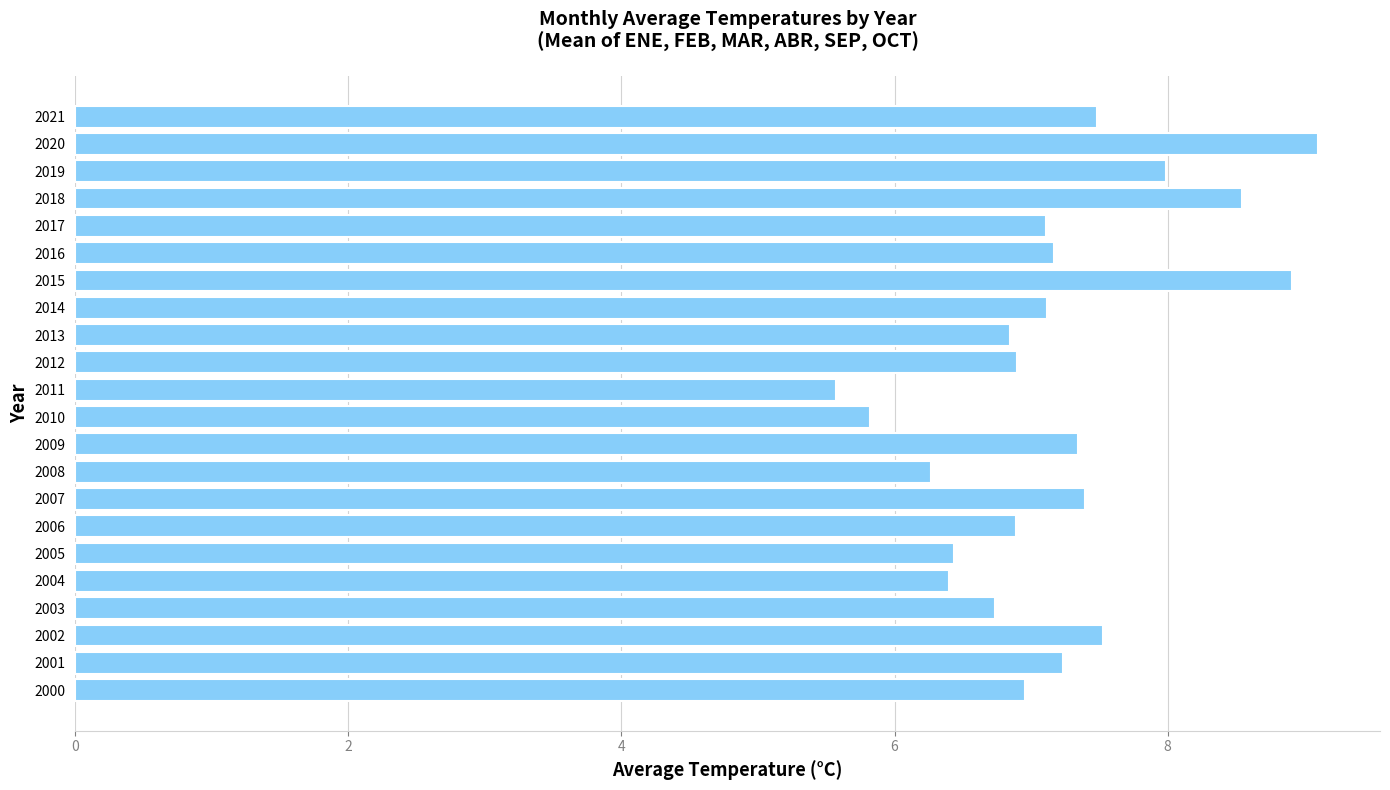

What value does the data have at 2014?

7.1